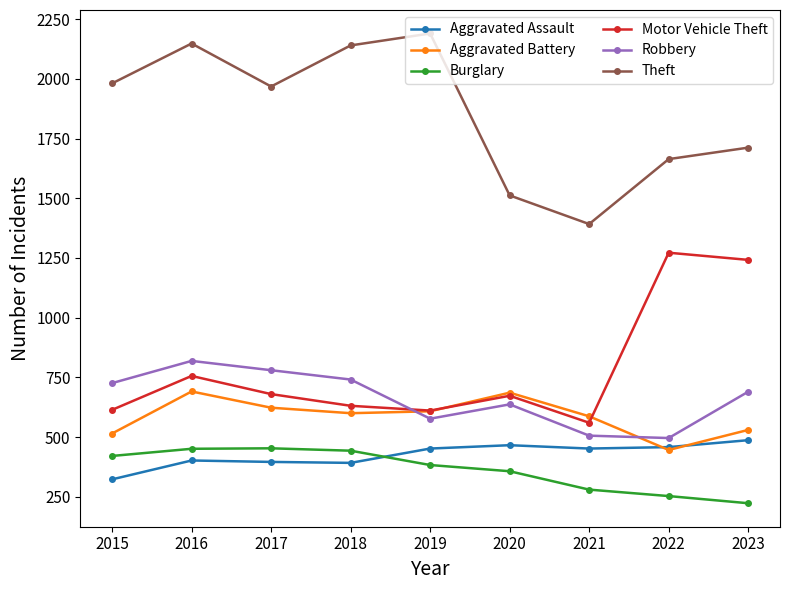

True or false: Burglary and Aggravated Battery intersect in this chart.

False